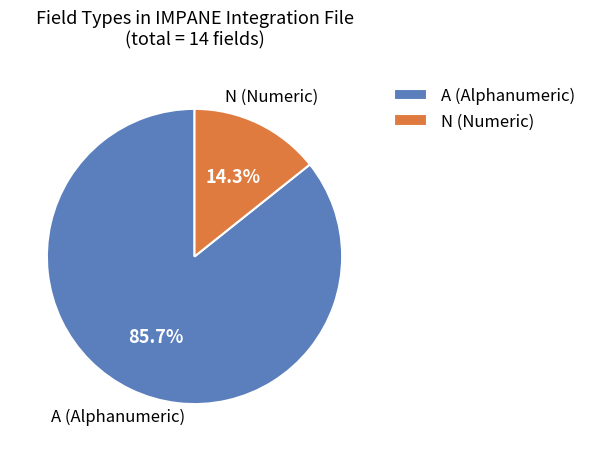

Rank the categories by value from highest to lowest.

A (Alphanumeric), N (Numeric)